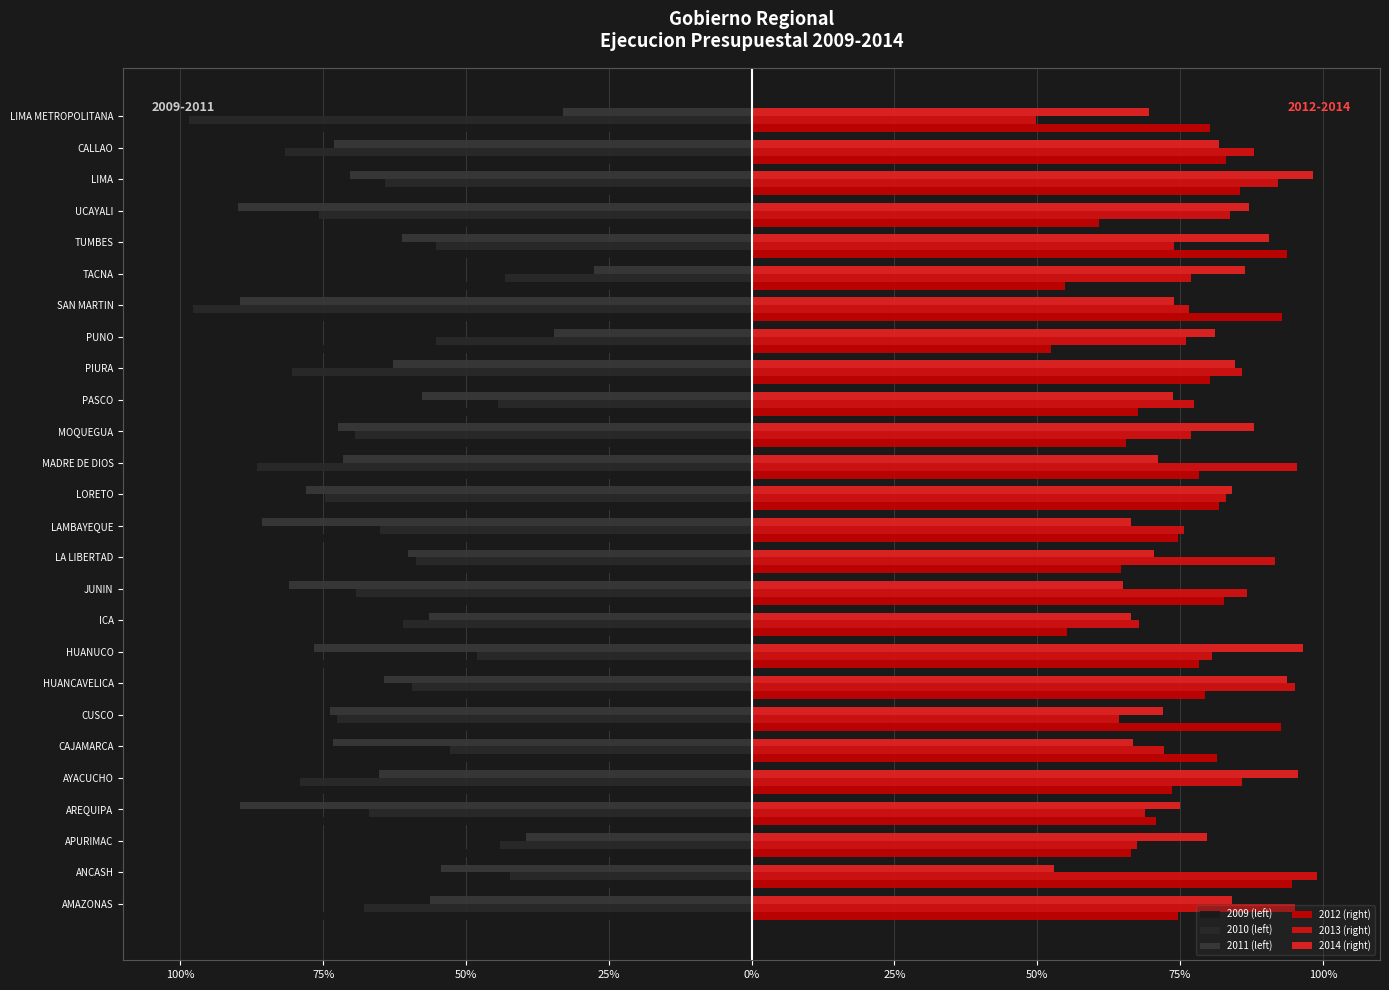

How many series are shown in this chart?

6